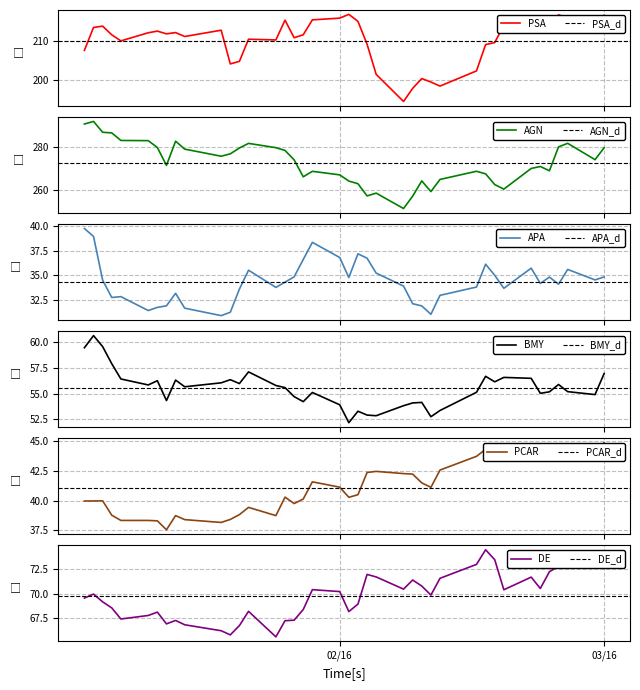

What is the maximum value for PSA?

216.9